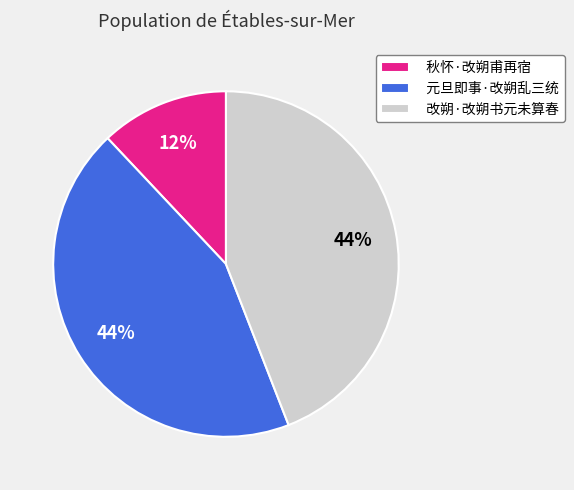

Does any single category account for the majority?

No